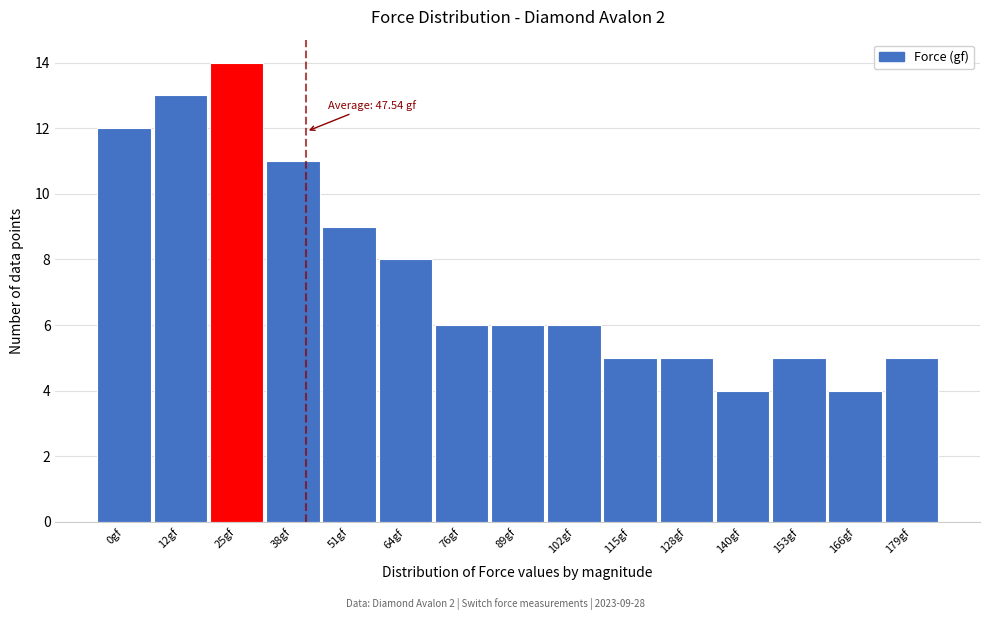

Reading left to right, what are all the values shown in this chart?

0gf=12	12gf=13	25gf=14	38gf=11	51gf=9	64gf=8	76gf=6	89gf=6	102gf=6	115gf=5	128gf=5	140gf=4	153gf=5	166gf=4	179gf=5